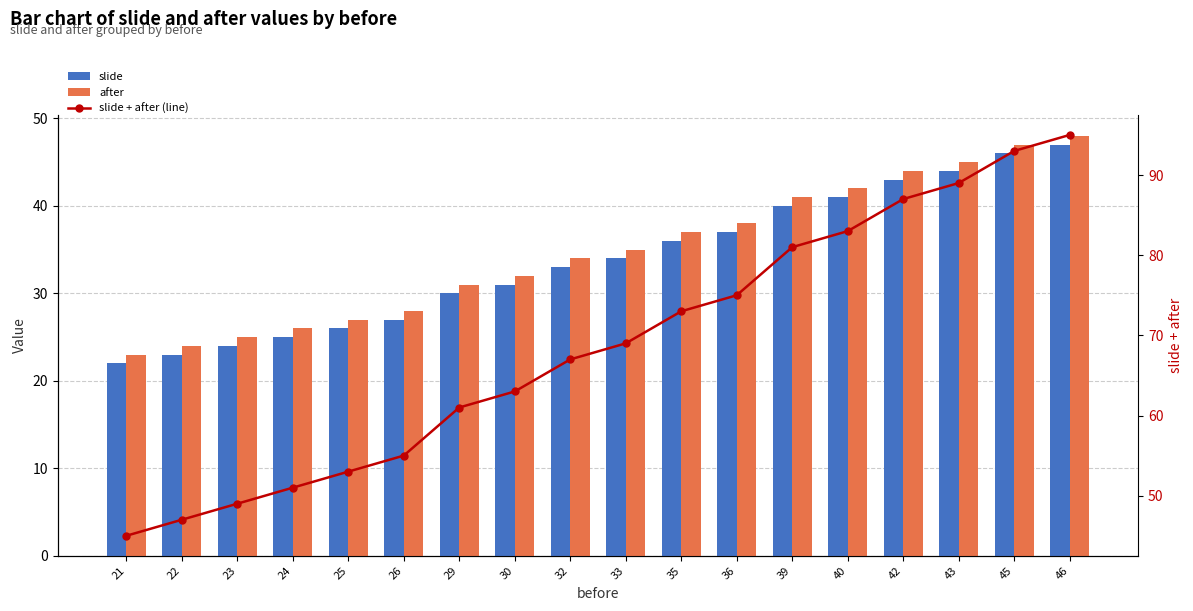

What are all the series names shown in the legend?

slide, after, slide + after (line)